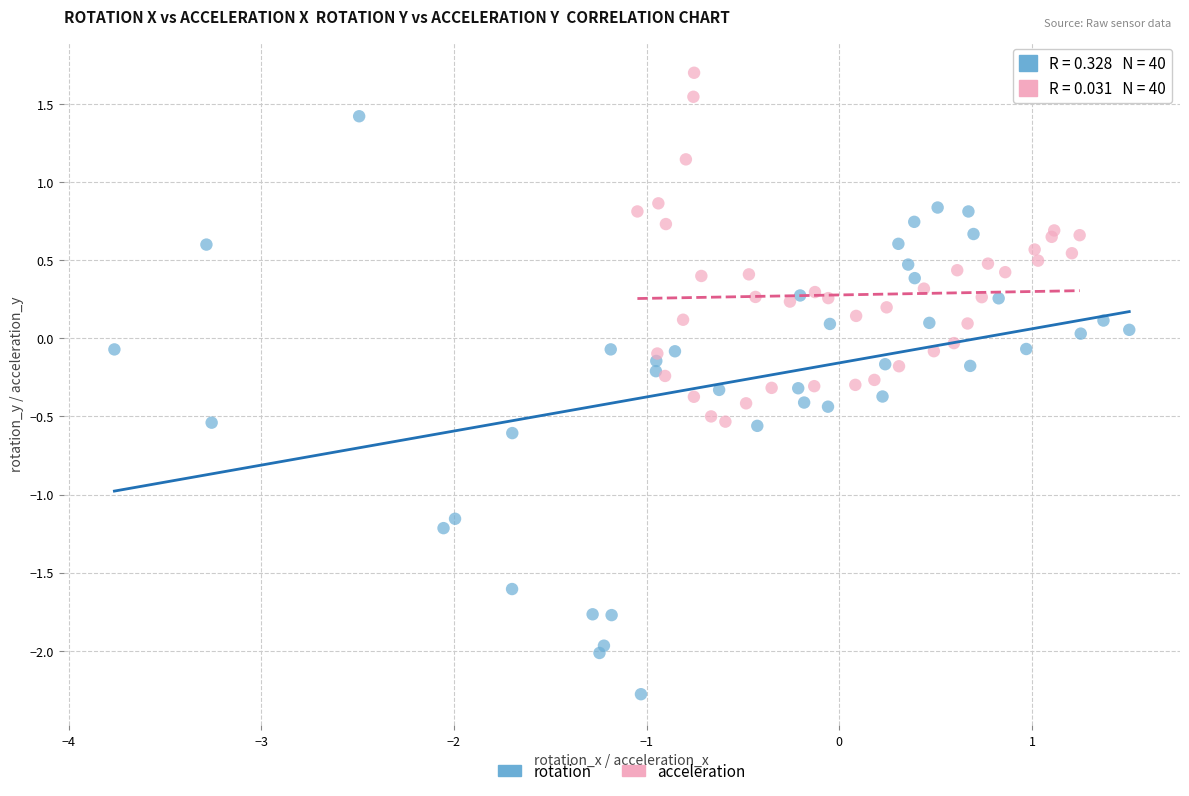

Which series reaches the maximum Y coordinate?

acceleration